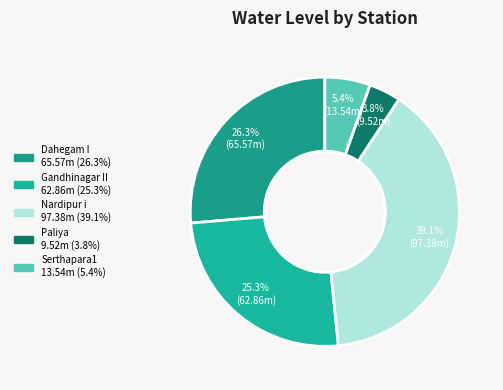

To the nearest percent, what is the difference between the Serthapara1 and Dahegam I slice percentages?

21%